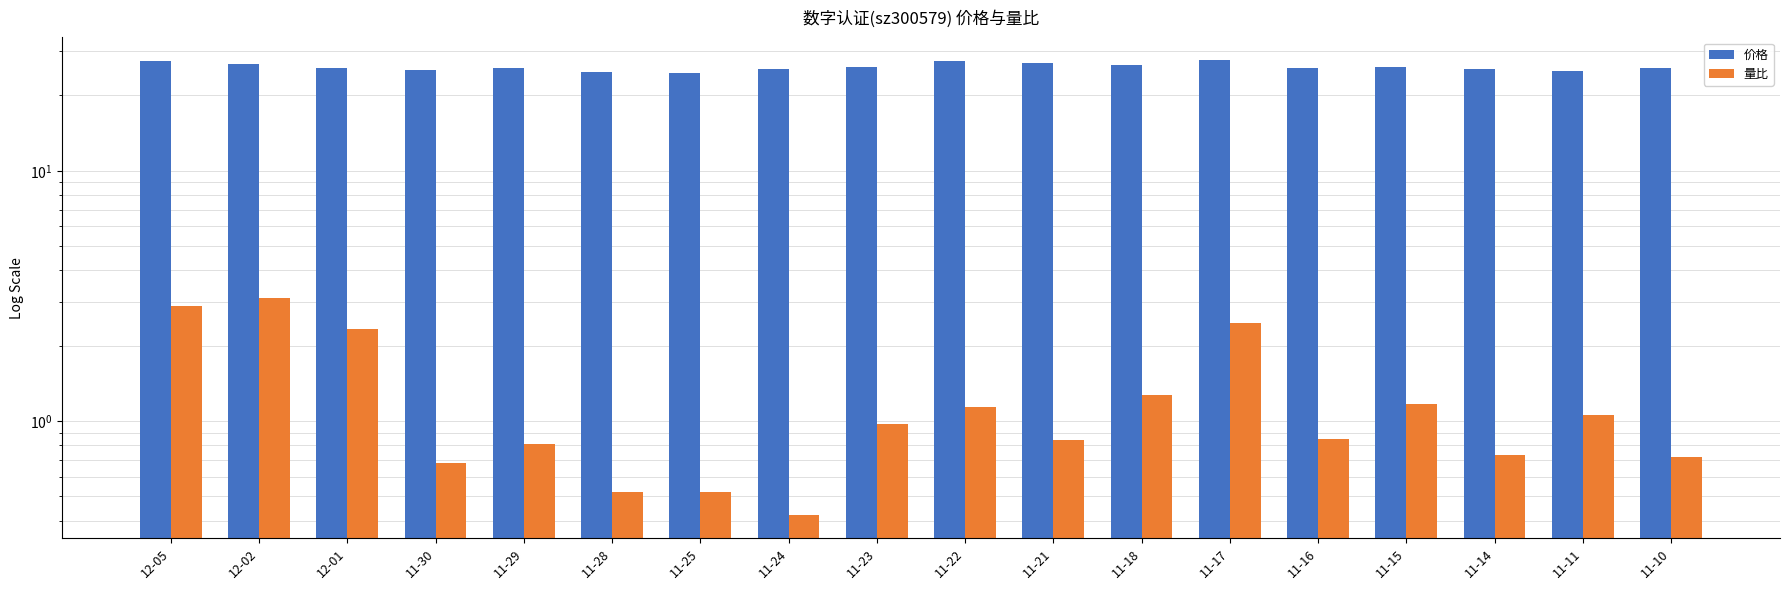

Reading left to right, extract all data points from this chart.

价格: 12-05=27.4	12-02=26.6	12-01=25.8	11-30=25.2	11-29=25.9	11-28=24.9	11-25=24.7	11-24=25.6	11-23=25.9	11-22=27.4	11-21=27.1	11-18=26.5	11-17=27.7	11-16=25.8	11-15=26.1	11-14=25.6	11-11=25.1	11-10=25.9
量比: 12-05=2.9	12-02=3.1	12-01=2.3	11-30=0.7	11-29=0.8	11-28=0.5	11-25=0.5	11-24=0.4	11-23=1.0	11-22=1.1	11-21=0.8	11-18=1.3	11-17=2.5	11-16=0.8	11-15=1.2	11-14=0.7	11-11=1.1	11-10=0.7